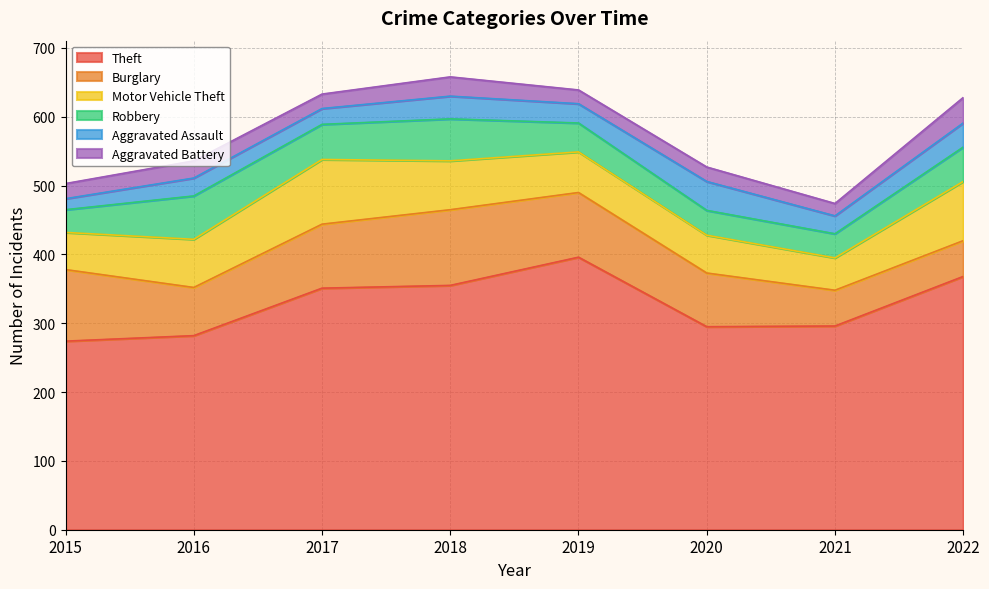

Is it true that Theft equals 645 at 2019?

False